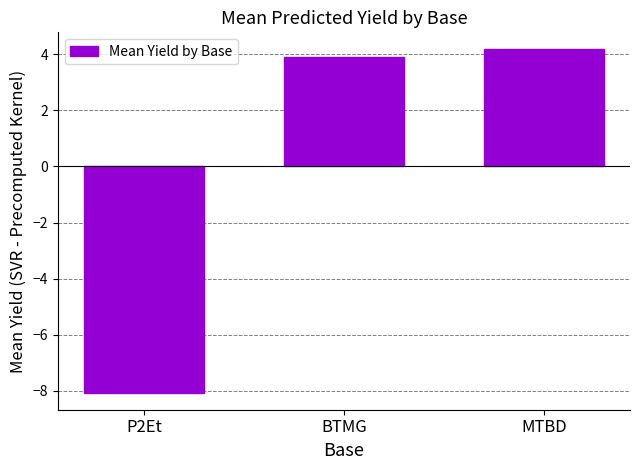

Rank the categories by value from lowest to highest.

P2Et, BTMG, MTBD